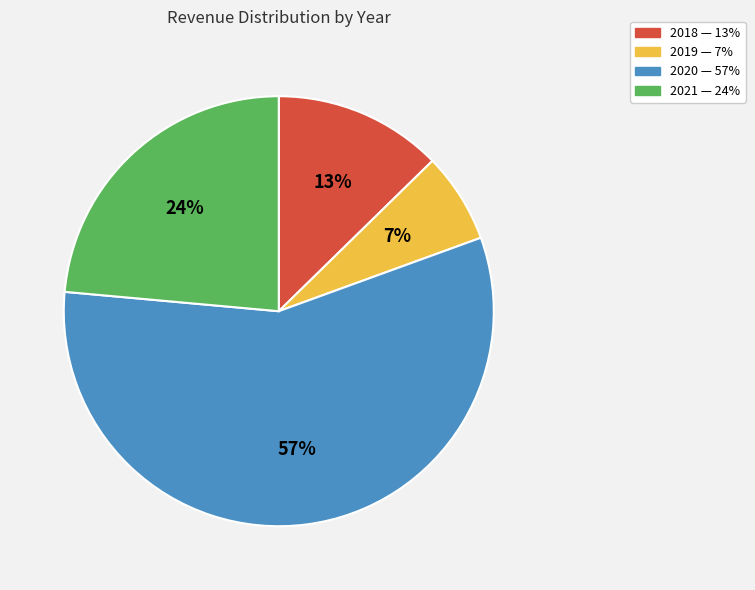

To the nearest percent, what is the difference between the largest and smallest slice percentages?

50%